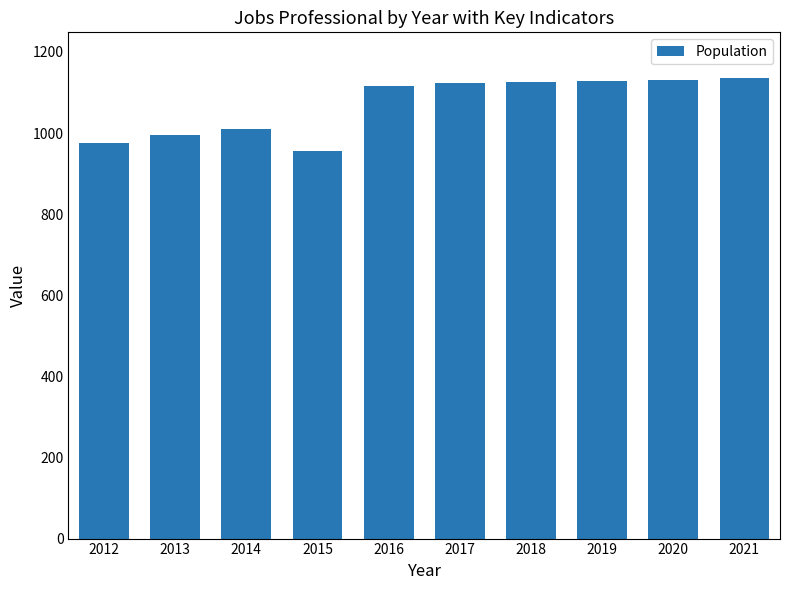

What is the maximum value shown in the chart?

1135